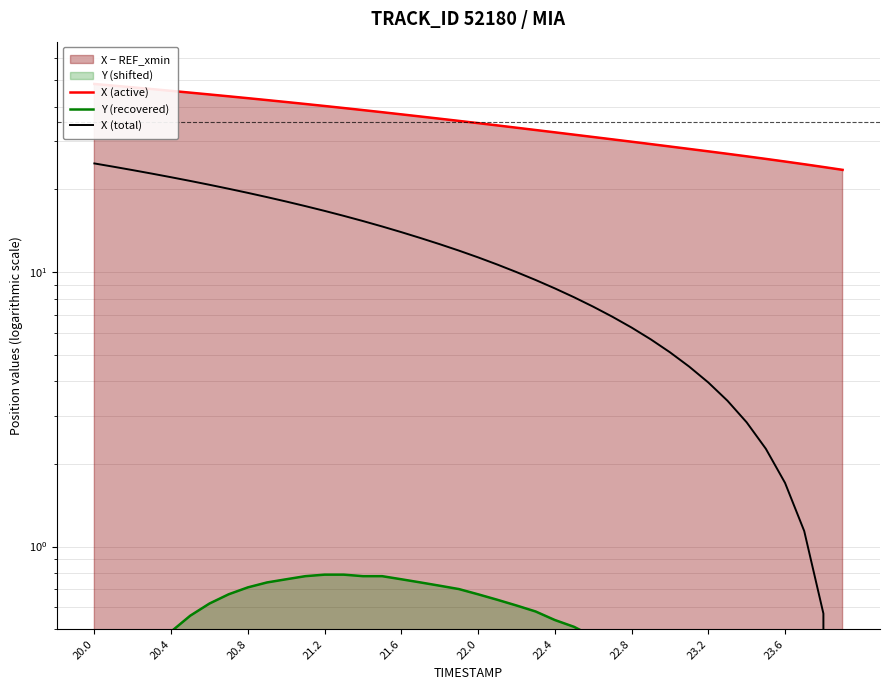

What is the maximum value for Y (recovered)?

0.8